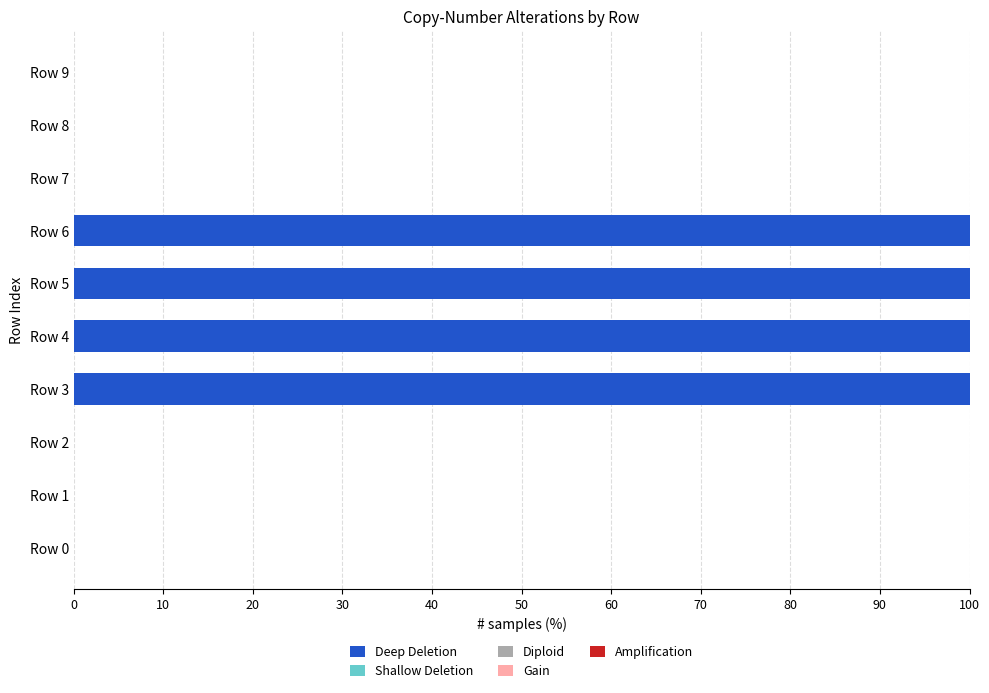

Between Row 4 and Row 8, which is larger?

Row 4